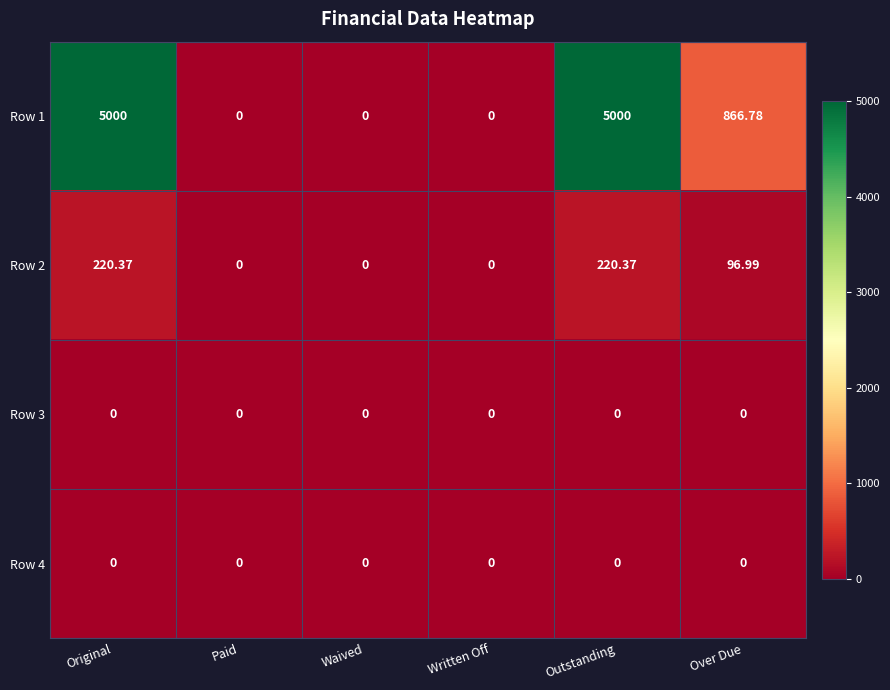

How many data points does each series have?

6